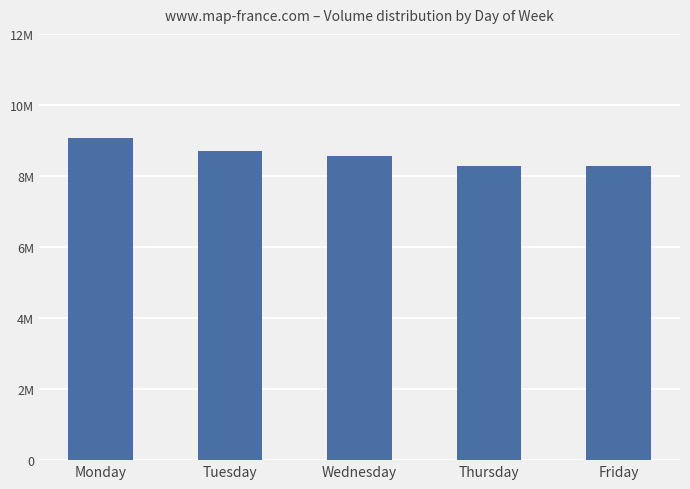

What is the smallest value displayed?

8278296